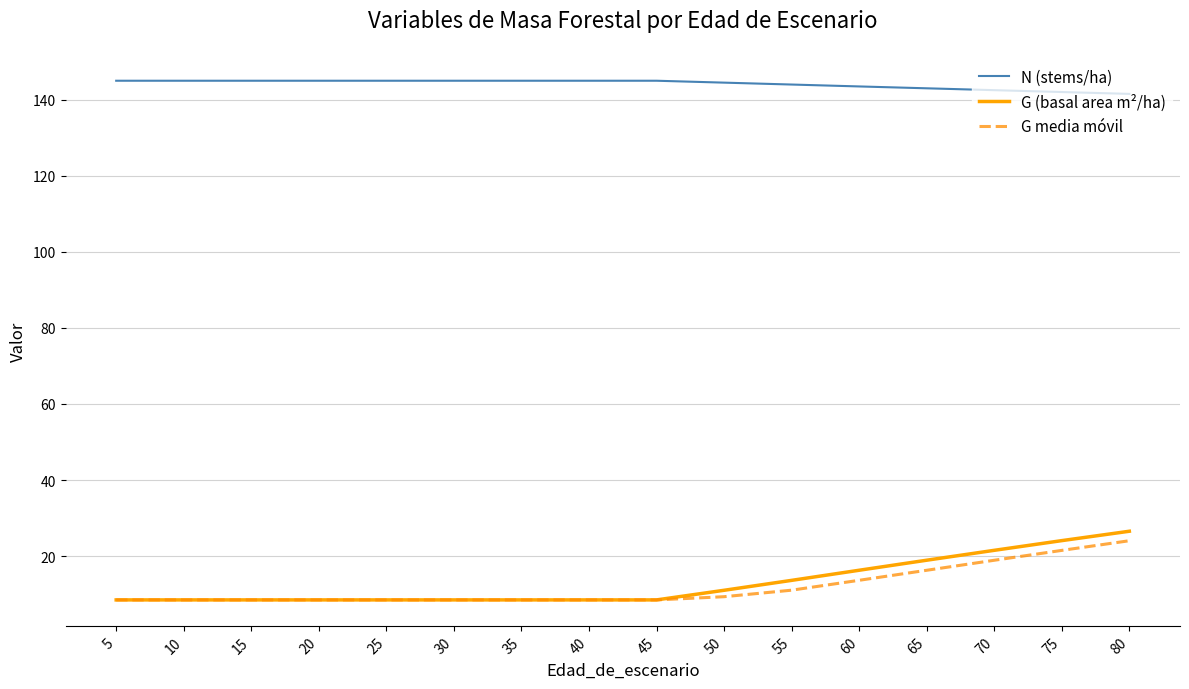

True or false: G (basal area m²/ha) and N (stems/ha) cross at least once.

False